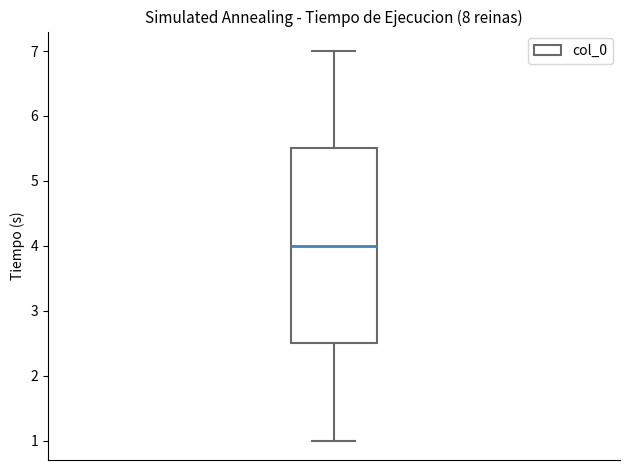

Transcribe this box plot: give where the median line is, the range the box spans, and where the two whiskers end, as read against the y-axis. The values are not printed on the chart, so give them approximately, as read against the axis.

median 4.0, box 2.5 to 5.5, whiskers 1.0 to 7.0